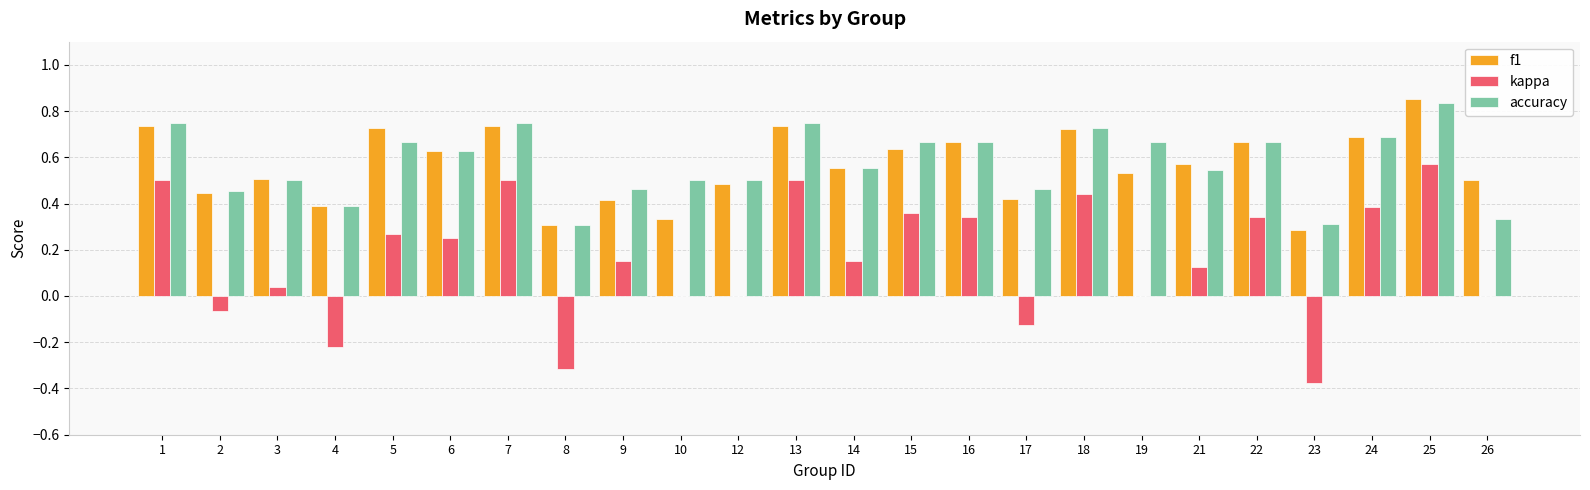

Is it true that f1 equals 0.4 at 23?

False